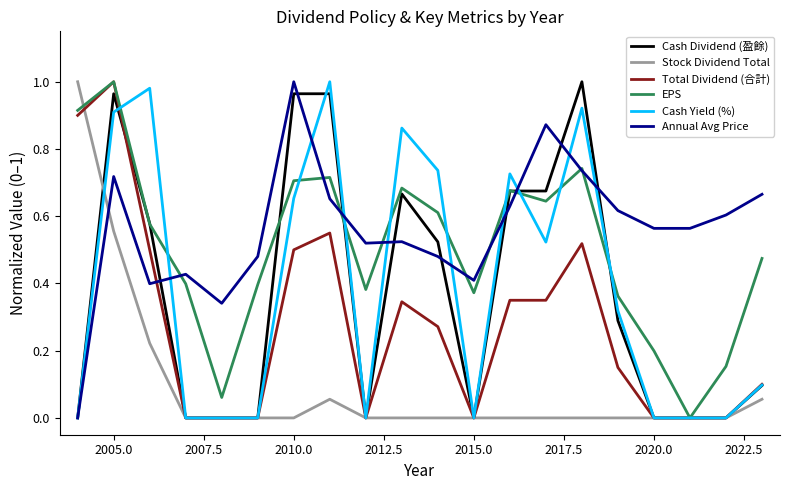

Does the chart have visible grid lines?

No